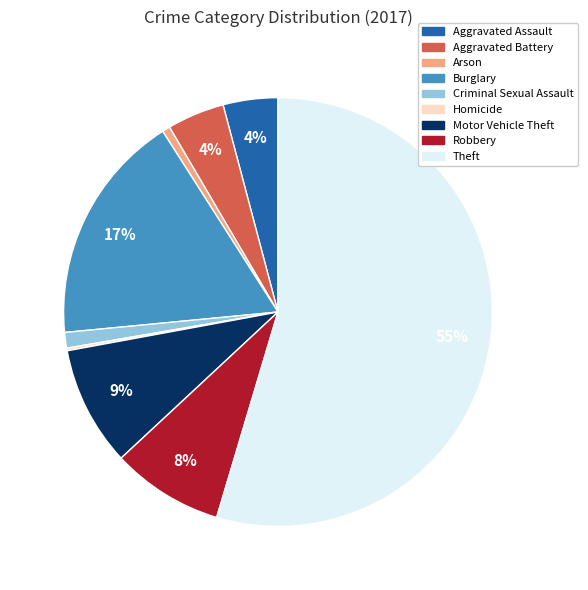

Do Robbery and Criminal Sexual Assault together represent more than half of the pie?

No